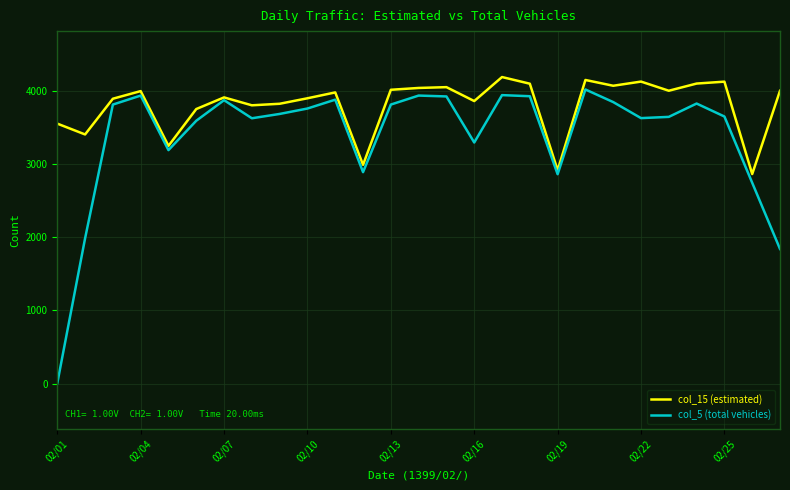

Which series has the widest spread of values?

col_5 (total vehicles)